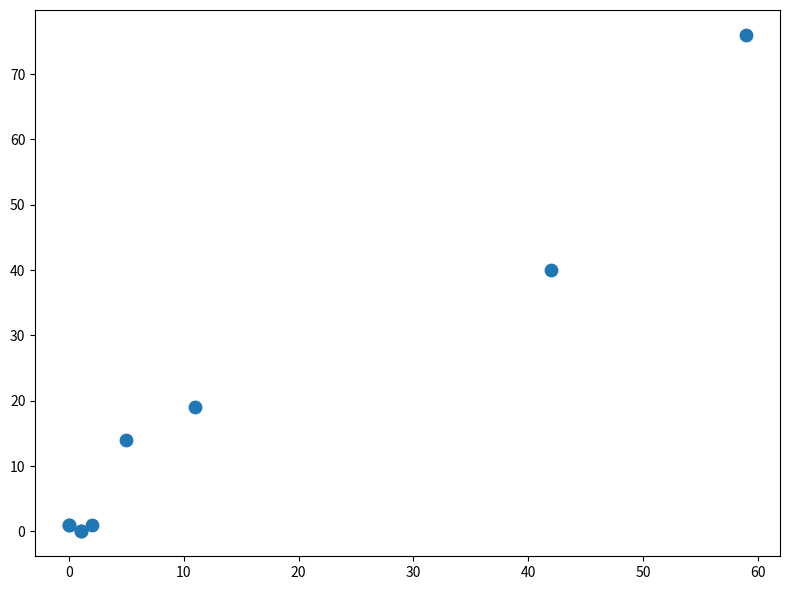

What Y value in the scatter plot is closest to 38?

40